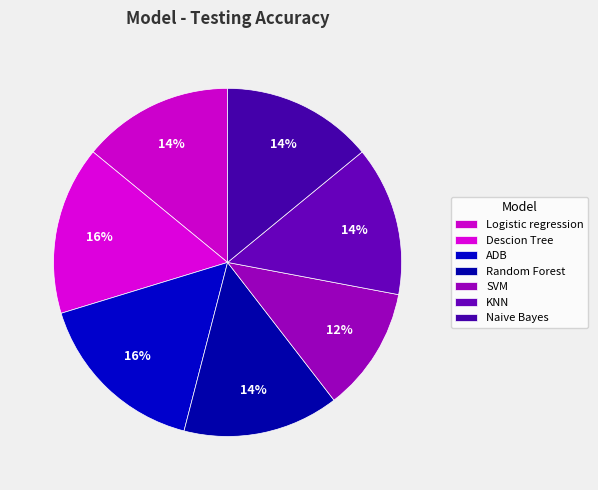

What percentage is the Descion Tree slice, to the nearest percent?

16%